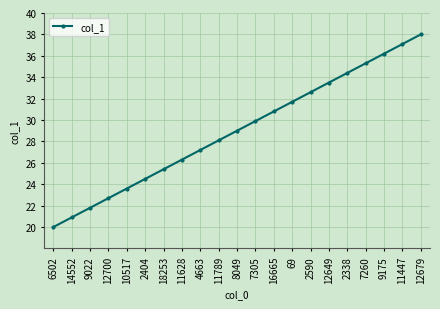

What is the change in value from 2404 to 2338?

+9.9